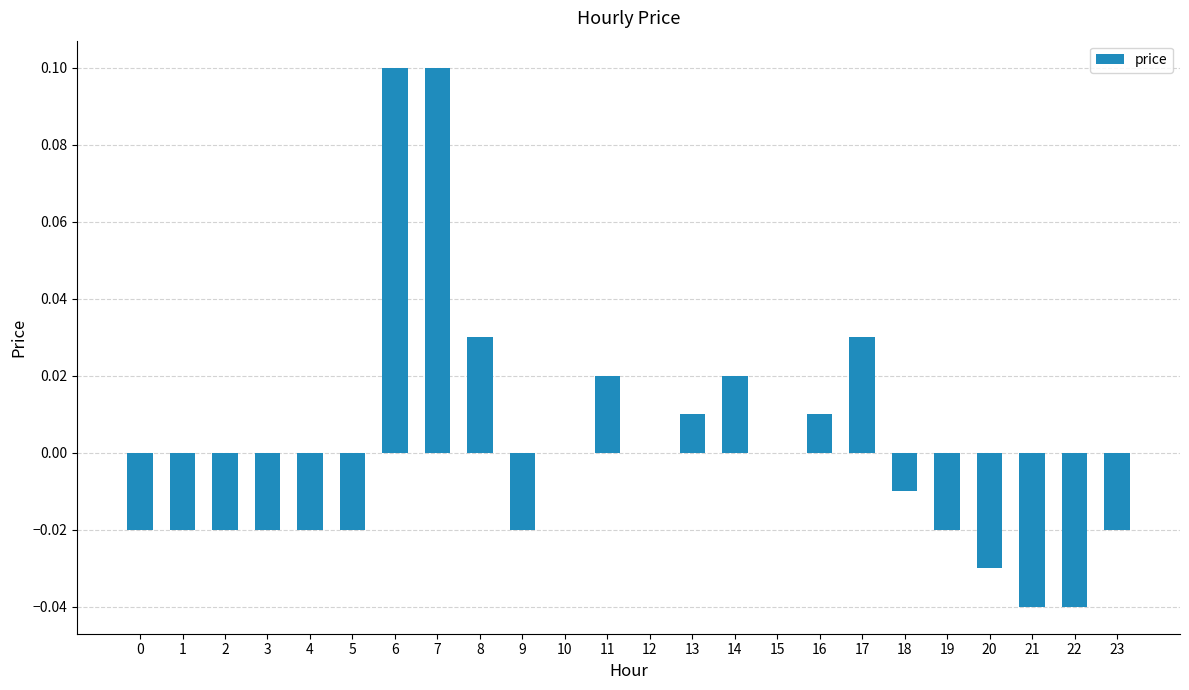

True or false: the data shows -0.0 at 5.

True